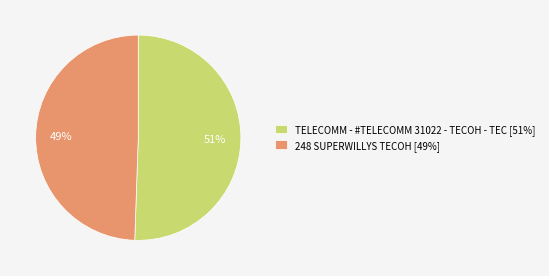

How many slices are in this pie chart?

2